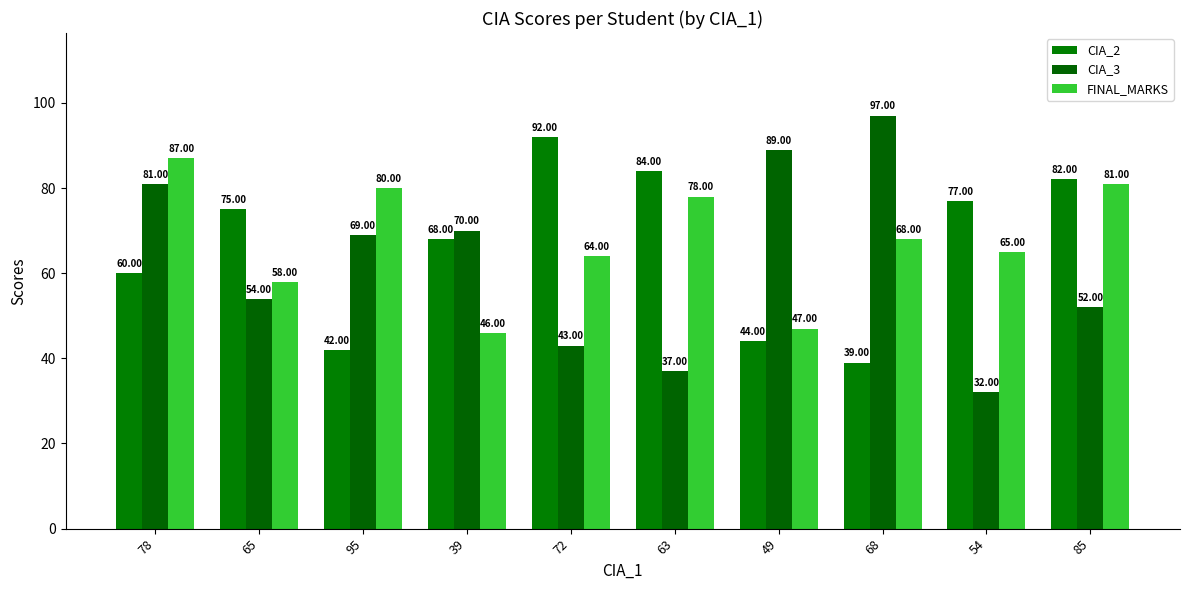

How many groups of bars are there?

10